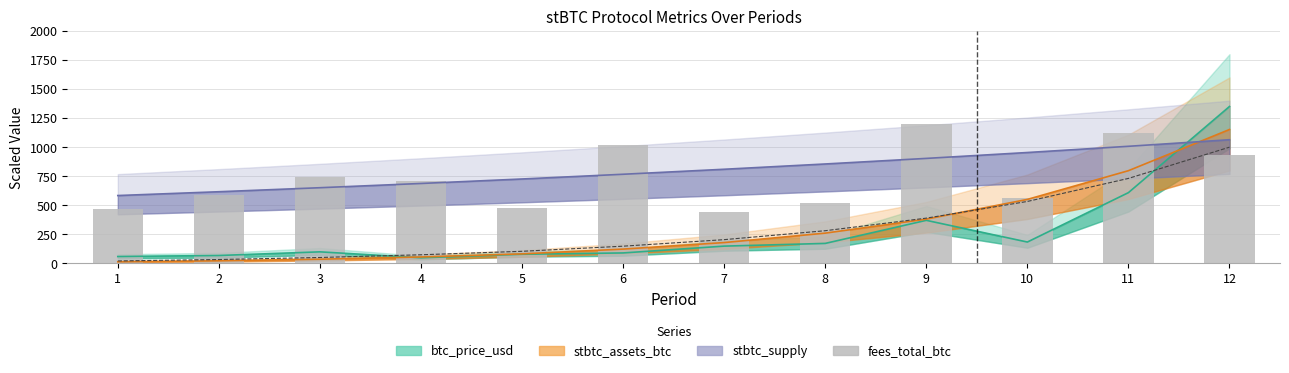

What is the sum of all exchange_rate_btc_per_stbtc values?

3568.9